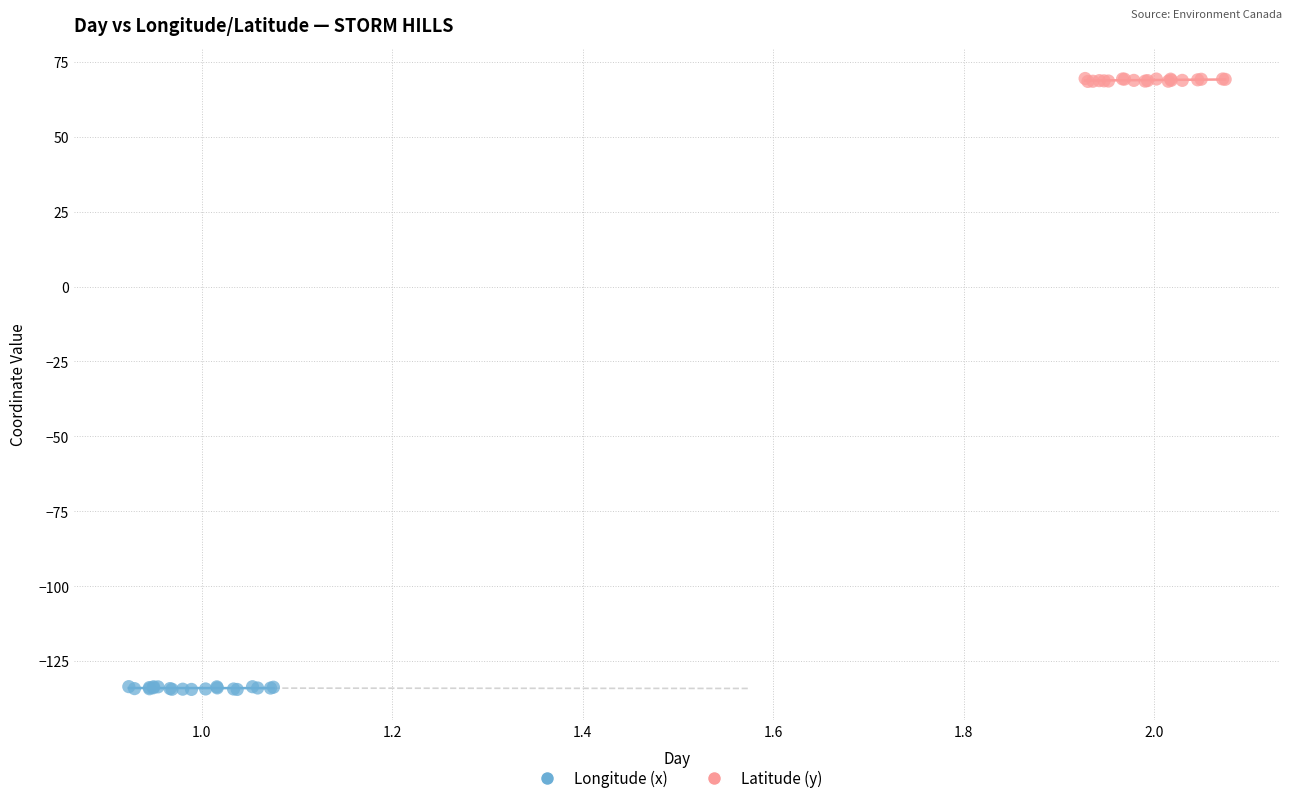

Which series reaches the minimum Y coordinate?

Longitude (x)